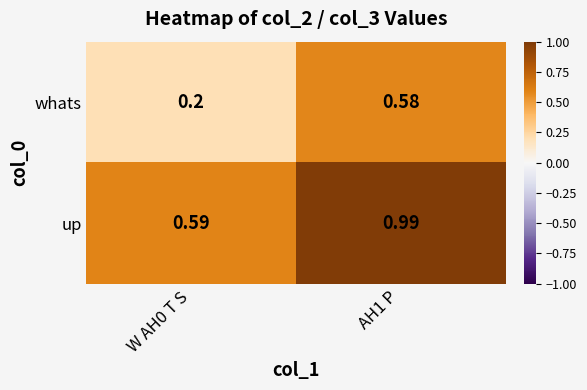

What is the total value across all series at W AH0 T S?

0.8